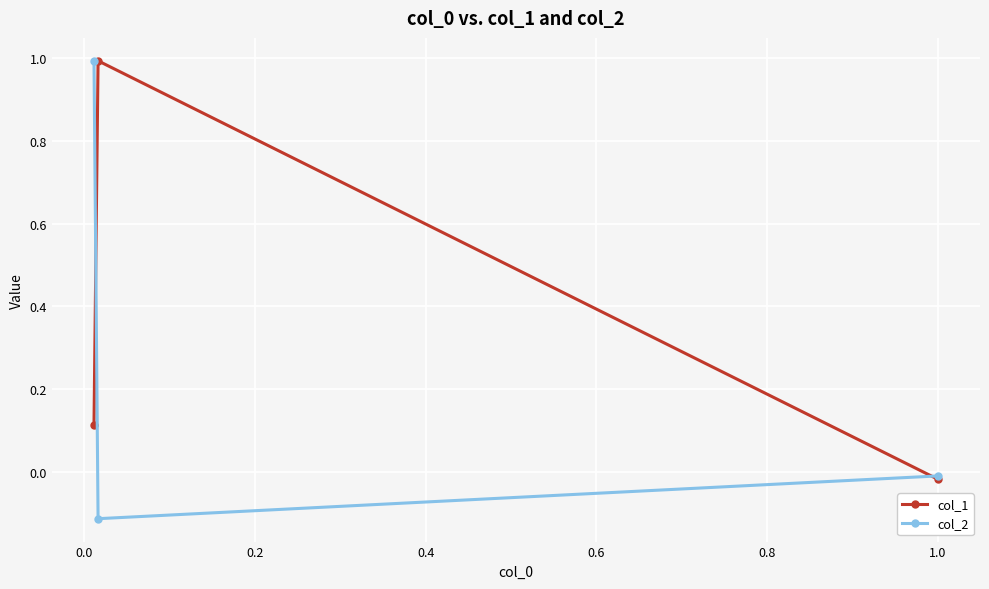

What is the value of the col_2 point at the 2nd from the left?

-0.1